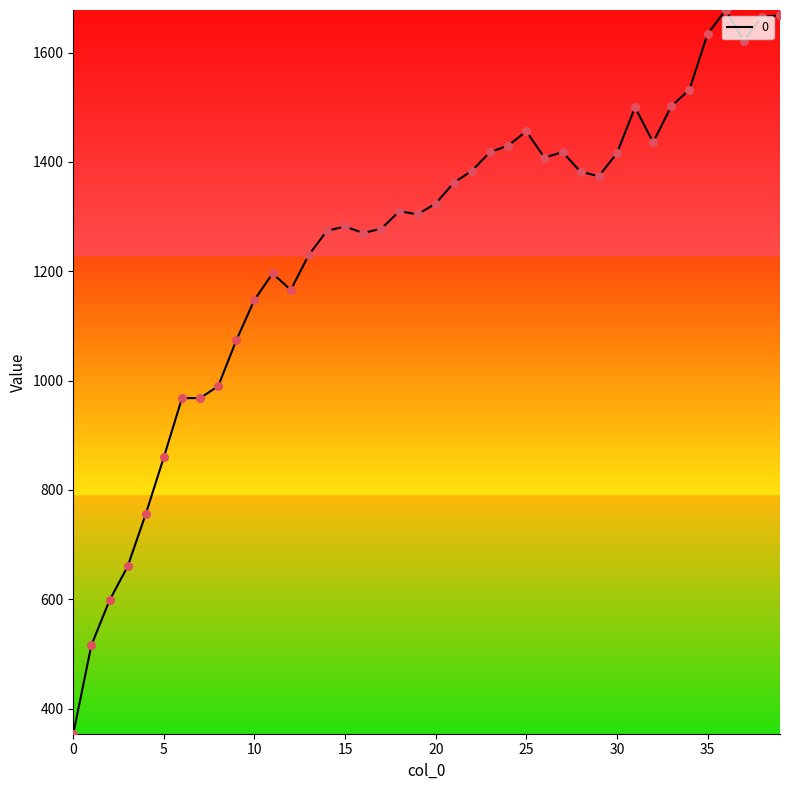

What is the greatest value displayed?

1678